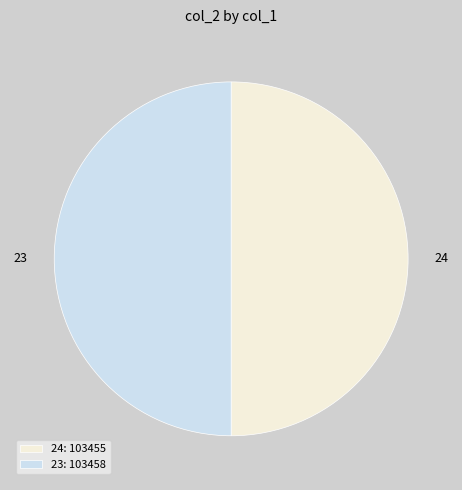

Approximately how many times larger is the value at 24 compared to 23?

1.0